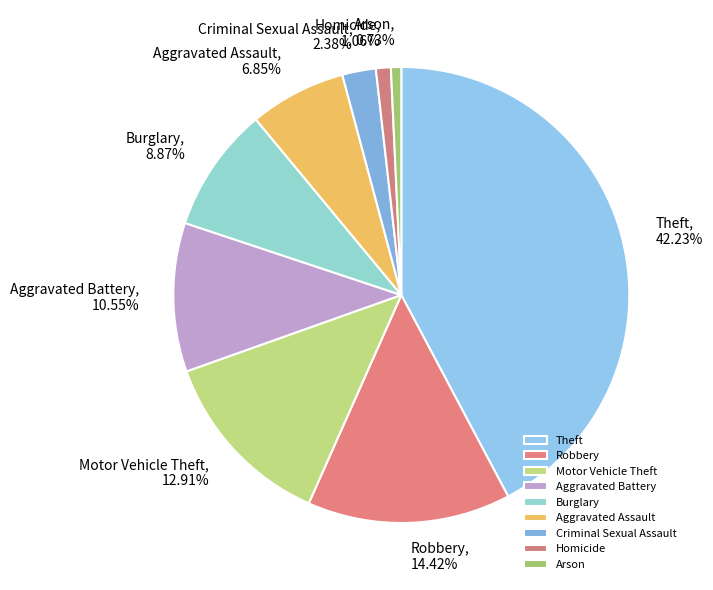

To the nearest percent, what is the combined percentage of Homicide and Arson?

2%